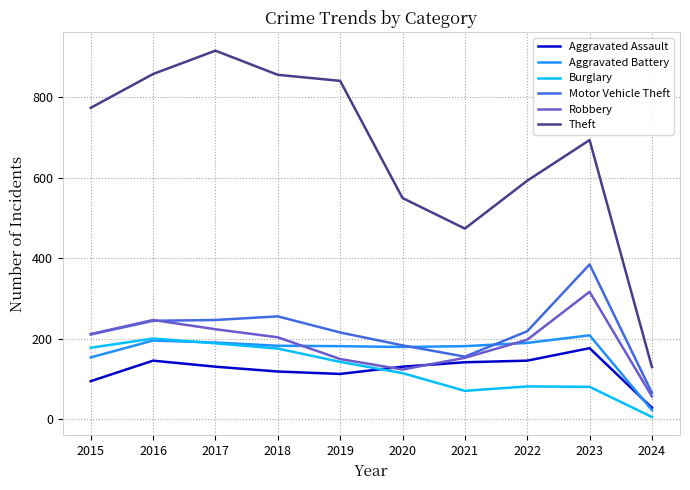

True or false: Aggravated Assault and Theft cross at least once.

False